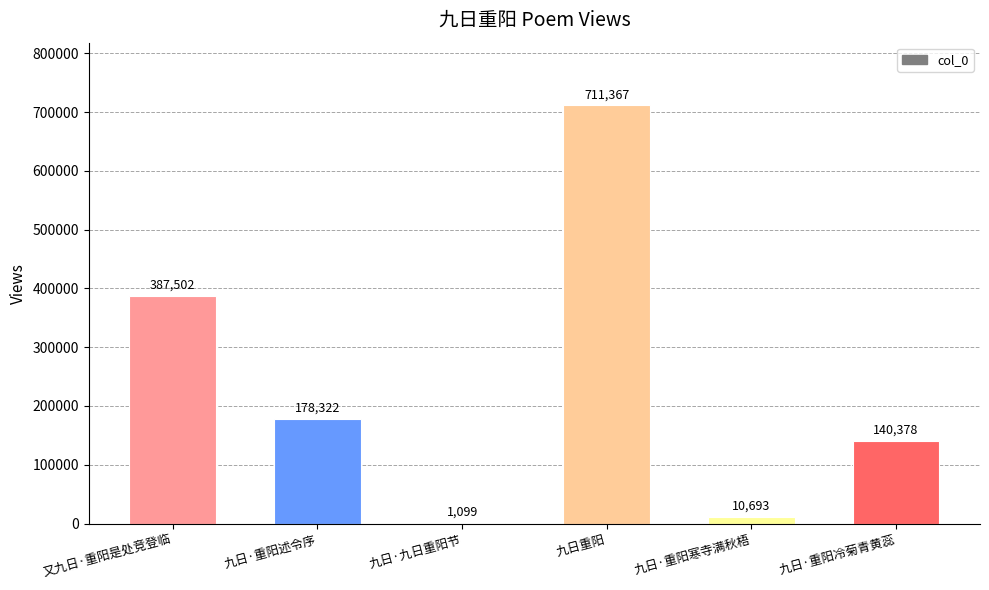

Approximately how many times larger is the value at 九日·重阳冷菊青黄蕊 compared to 九日·九日重阳节?

127.7